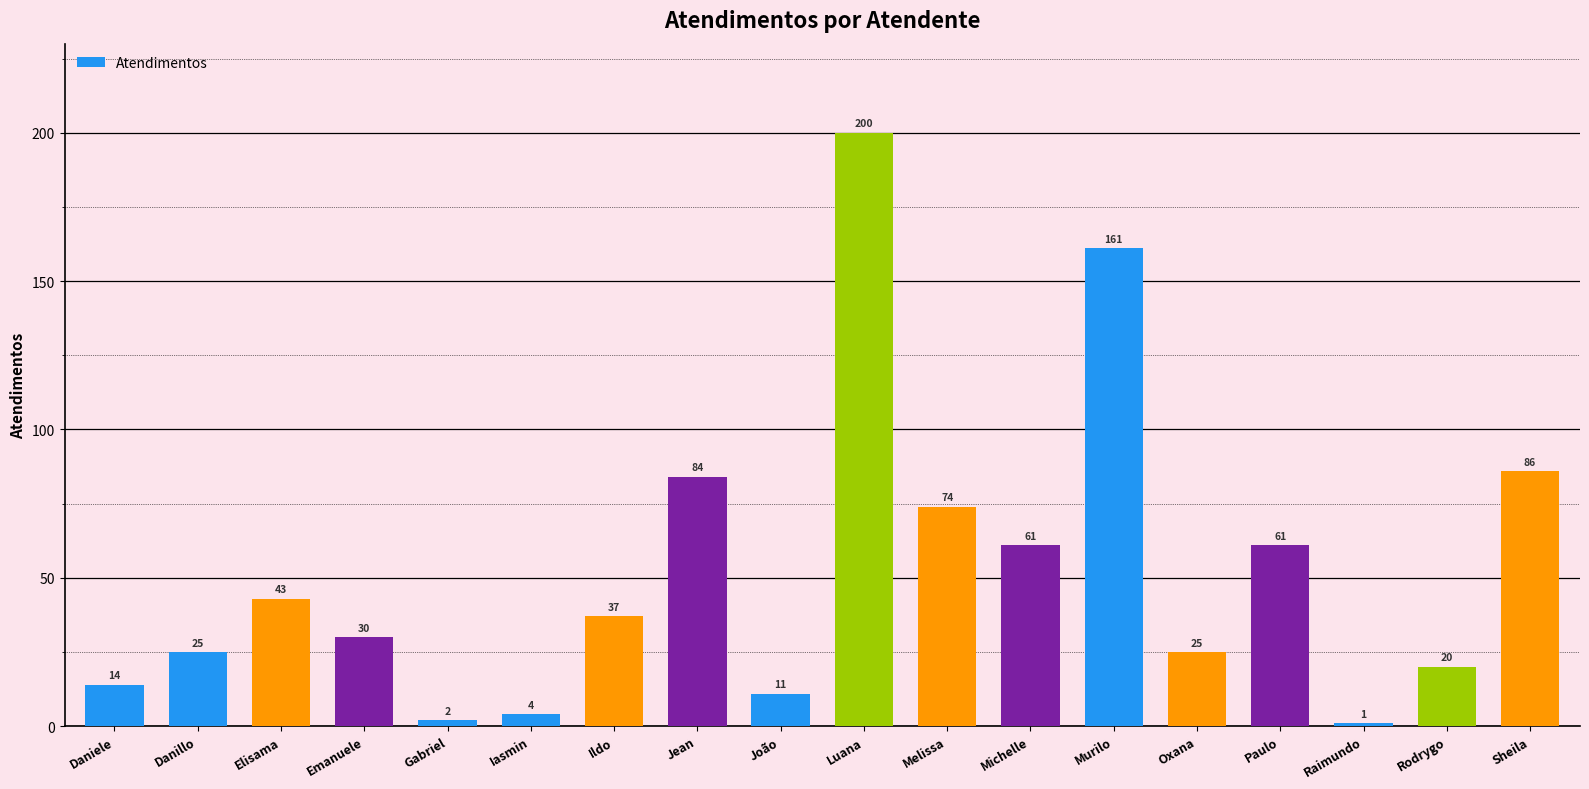

At which category does the chart reach its peak across all series?

Luana